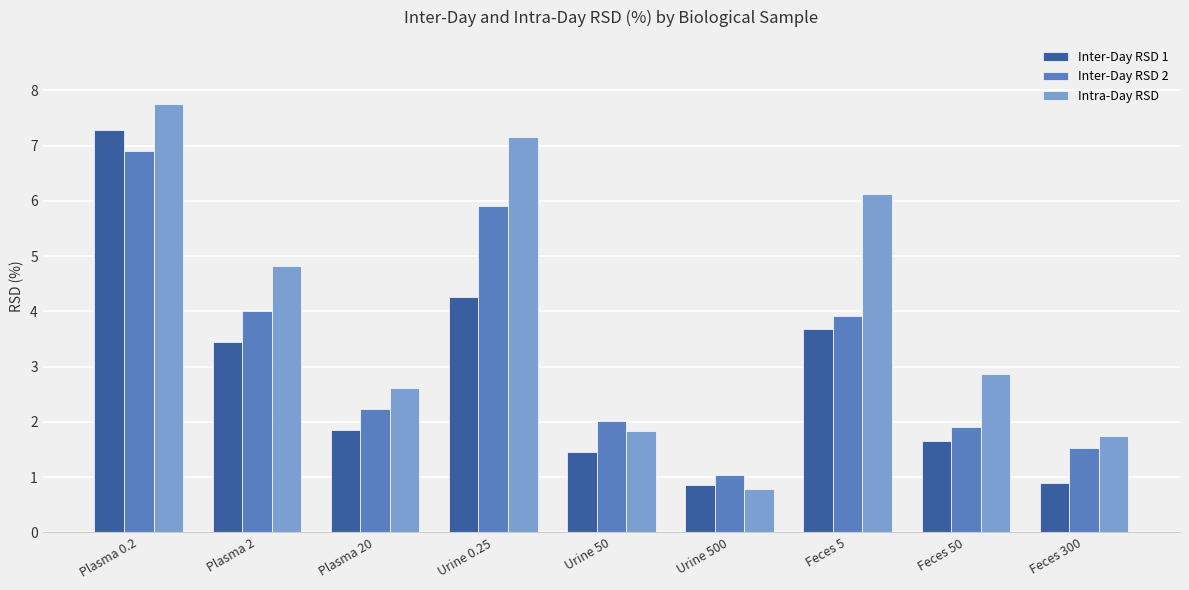

How many data points in Inter-Day RSD 1 are less than 1?

2